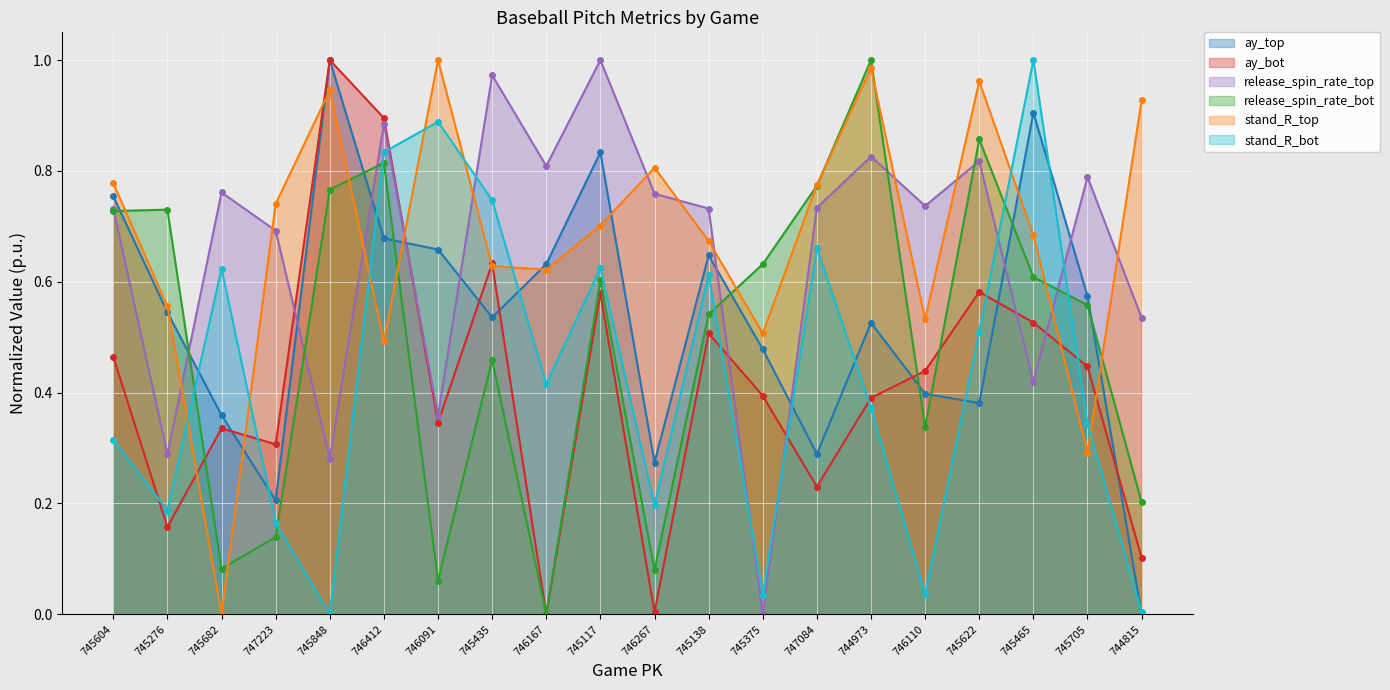

Reading right to left, transcribe all the data shown in this chart.

ay_top: 744815=0.0	745705=0.6	745465=0.9	745622=0.4	746110=0.4	744973=0.5	747084=0.3	745375=0.5	745138=0.6	746267=0.3	745117=0.8	746167=0.6	745435=0.5	746091=0.7	746412=0.7	745848=1.0	747223=0.2	745682=0.4	745276=0.5	745604=0.8
ay_bot: 744815=0.1	745705=0.4	745465=0.5	745622=0.6	746110=0.4	744973=0.4	747084=0.2	745375=0.4	745138=0.5	746267=0.0	745117=0.6	746167=0.0	745435=0.6	746091=0.3	746412=0.9	745848=1.0	747223=0.3	745682=0.3	745276=0.2	745604=0.5
release_spin_rate_top: 744815=0.5	745705=0.8	745465=0.4	745622=0.8	746110=0.7	744973=0.8	747084=0.7	745375=0.0	745138=0.7	746267=0.8	745117=1.0	746167=0.8	745435=1.0	746091=0.4	746412=0.9	745848=0.3	747223=0.7	745682=0.8	745276=0.3	745604=0.7
release_spin_rate_bot: 744815=0.2	745705=0.6	745465=0.6	745622=0.9	746110=0.3	744973=1.0	747084=0.8	745375=0.6	745138=0.5	746267=0.1	745117=0.6	746167=0.0	745435=0.5	746091=0.1	746412=0.8	745848=0.8	747223=0.1	745682=0.1	745276=0.7	745604=0.7
stand_R_top: 744815=0.9	745705=0.3	745465=0.7	745622=1.0	746110=0.5	744973=1.0	747084=0.8	745375=0.5	745138=0.7	746267=0.8	745117=0.7	746167=0.6	745435=0.6	746091=1.0	746412=0.5	745848=0.9	747223=0.7	745682=0.0	745276=0.6	745604=0.8
stand_R_bot: 744815=0.0	745705=0.3	745465=1.0	745622=0.5	746110=0.0	744973=0.4	747084=0.7	745375=0.0	745138=0.6	746267=0.2	745117=0.6	746167=0.4	745435=0.7	746091=0.9	746412=0.8	745848=0.0	747223=0.2	745682=0.6	745276=0.2	745604=0.3